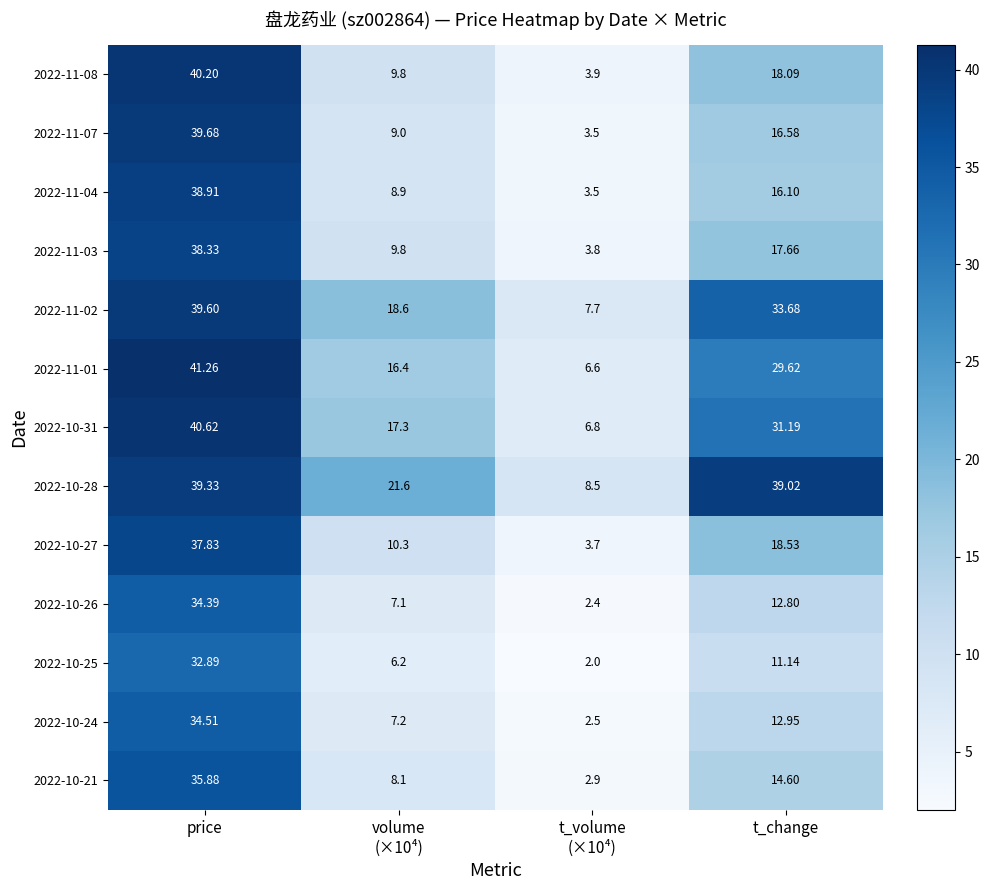

What is the greatest value displayed?

41.3